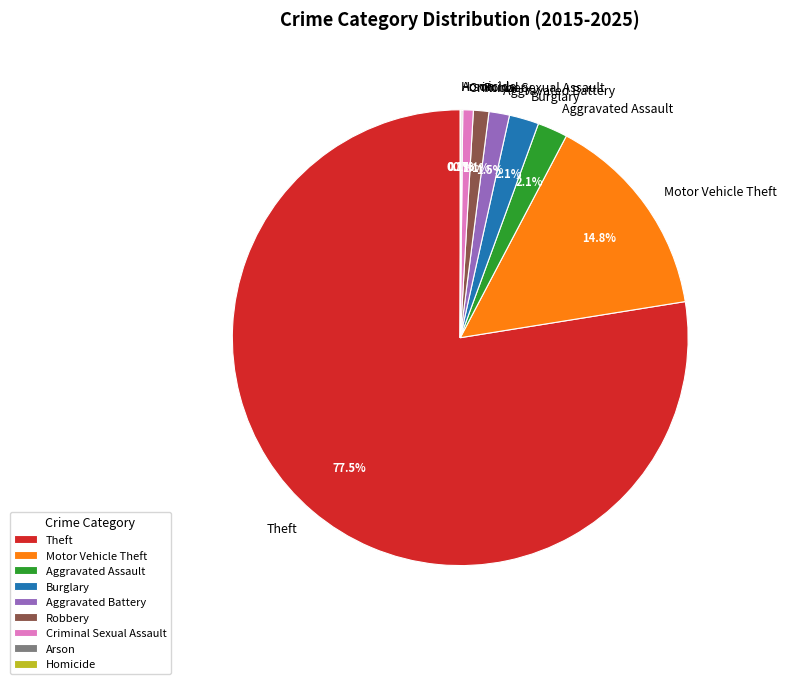

Is it true that Robbery is 1% of the pie?

True